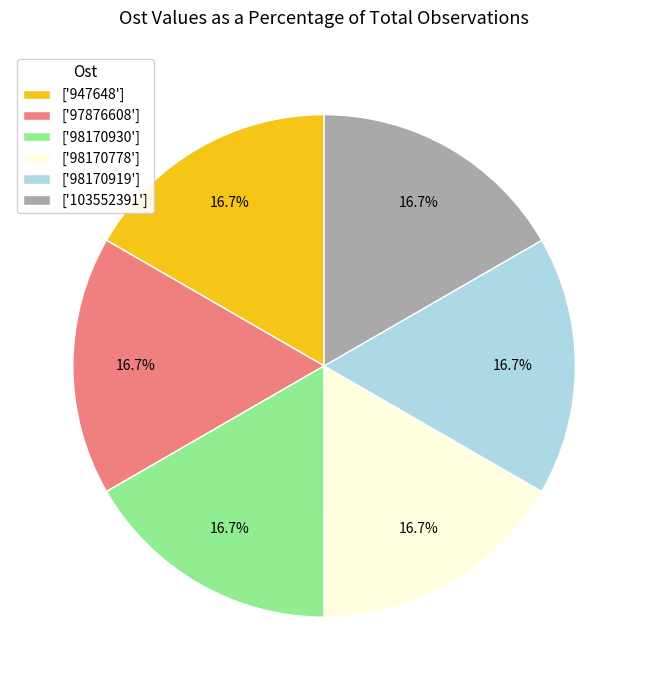

How many slices are in this pie chart?

6